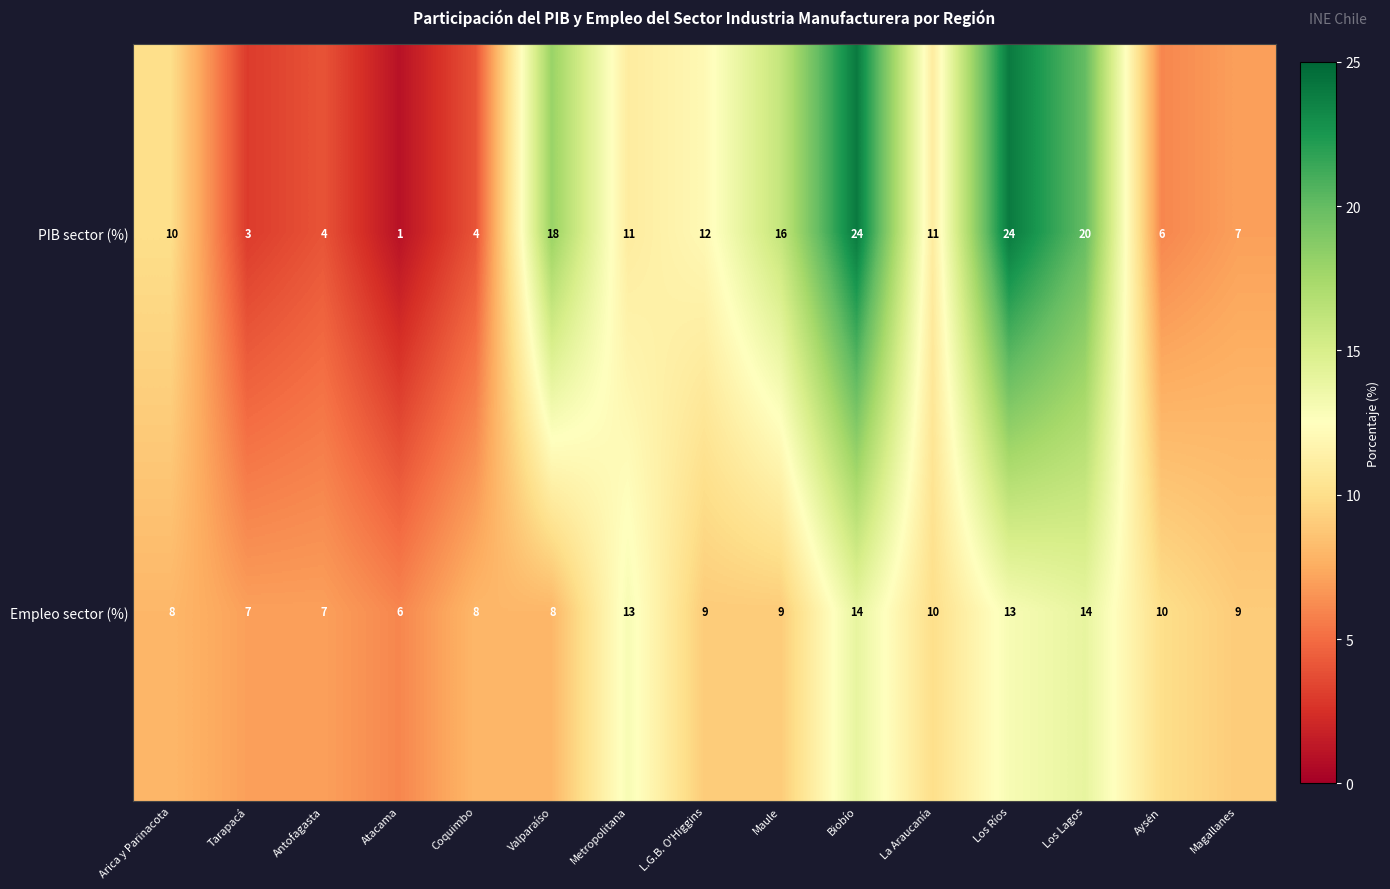

At which label does PIB sector (%) first exceed 11?

Valparaíso